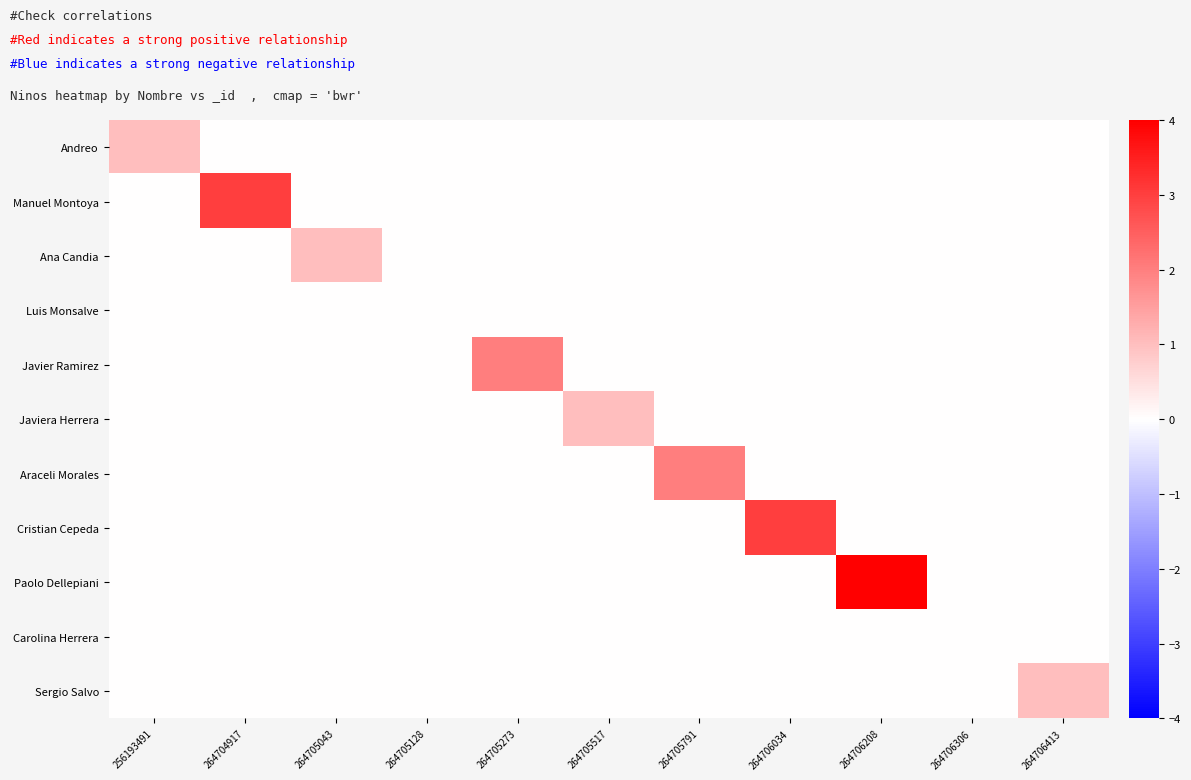

Count the number of data series in this chart.

11